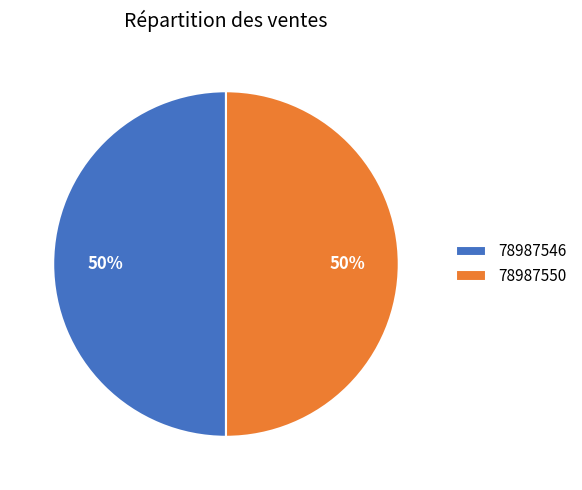

To the nearest percent, what portion does 78987546 represent?

50%